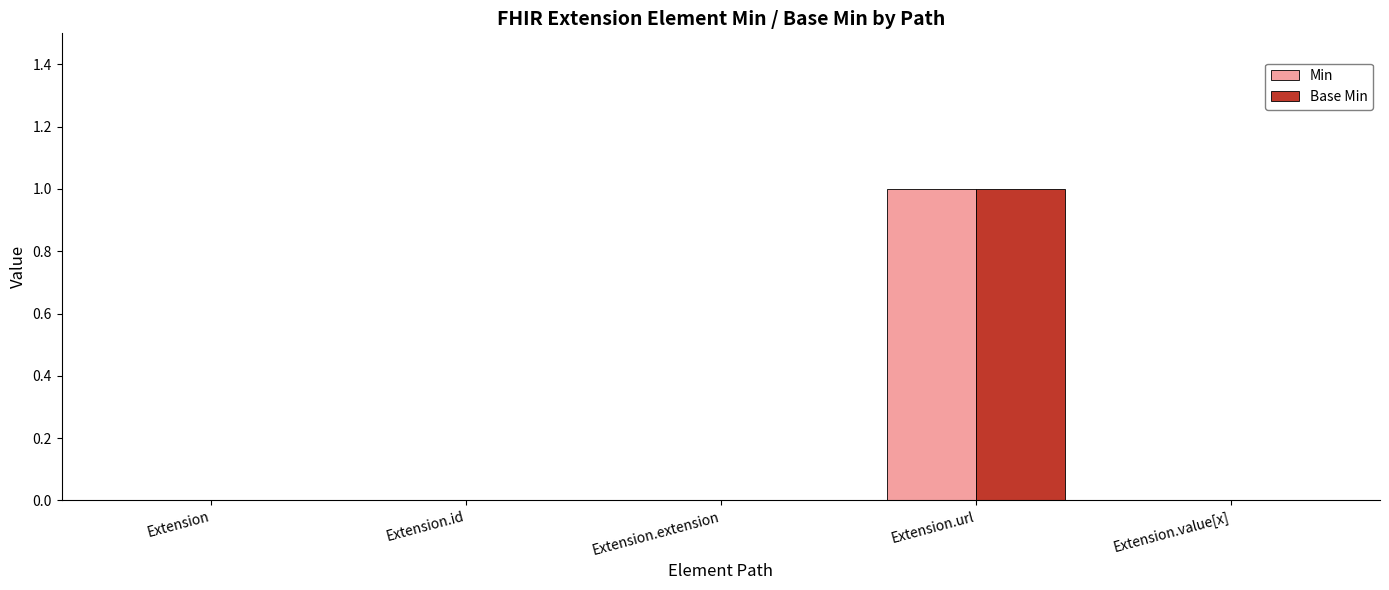

How many series are shown in this chart?

2